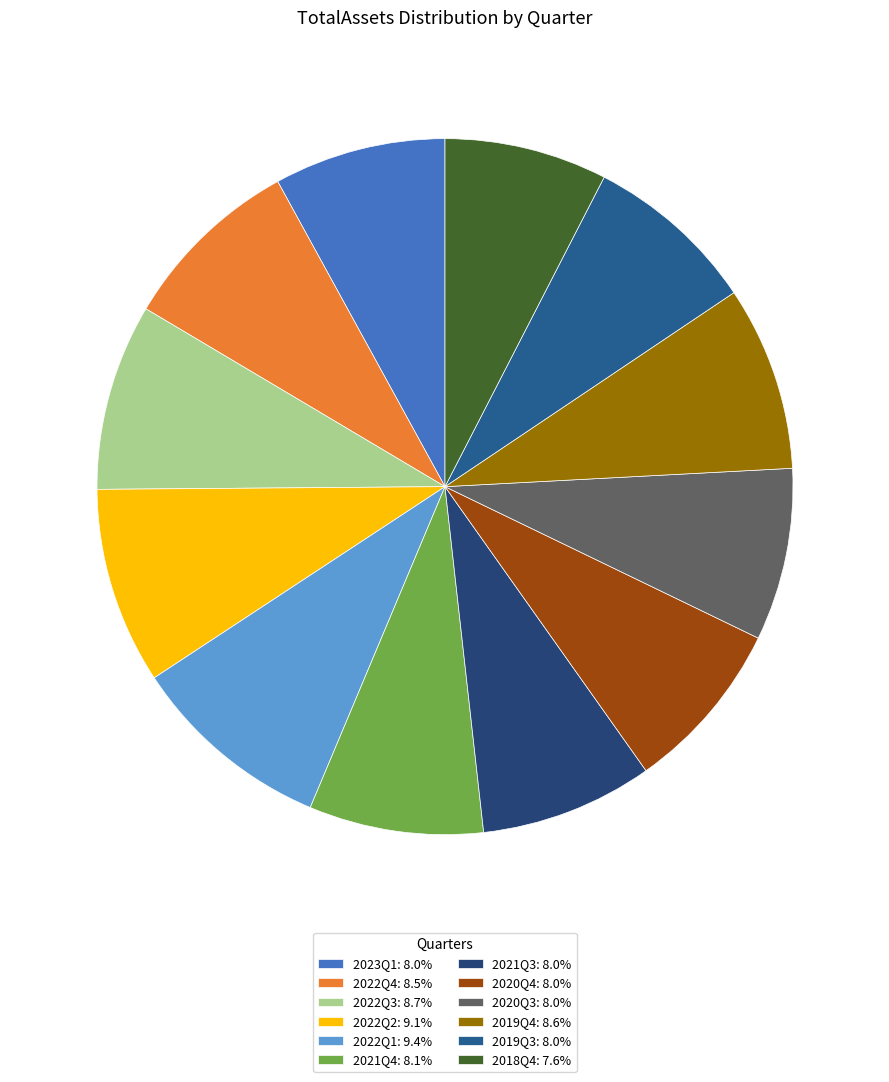

Does 2019Q3 represent more than half of the total?

No